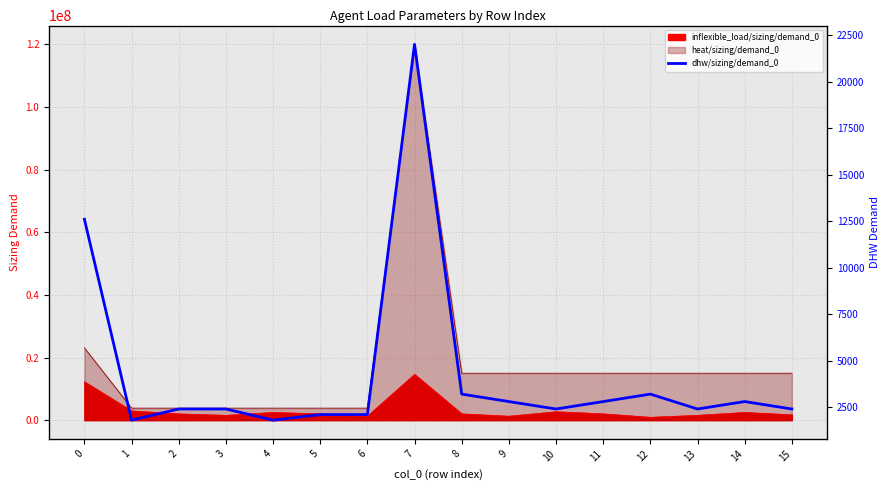

What is the difference between the maximum and minimum values?

20200